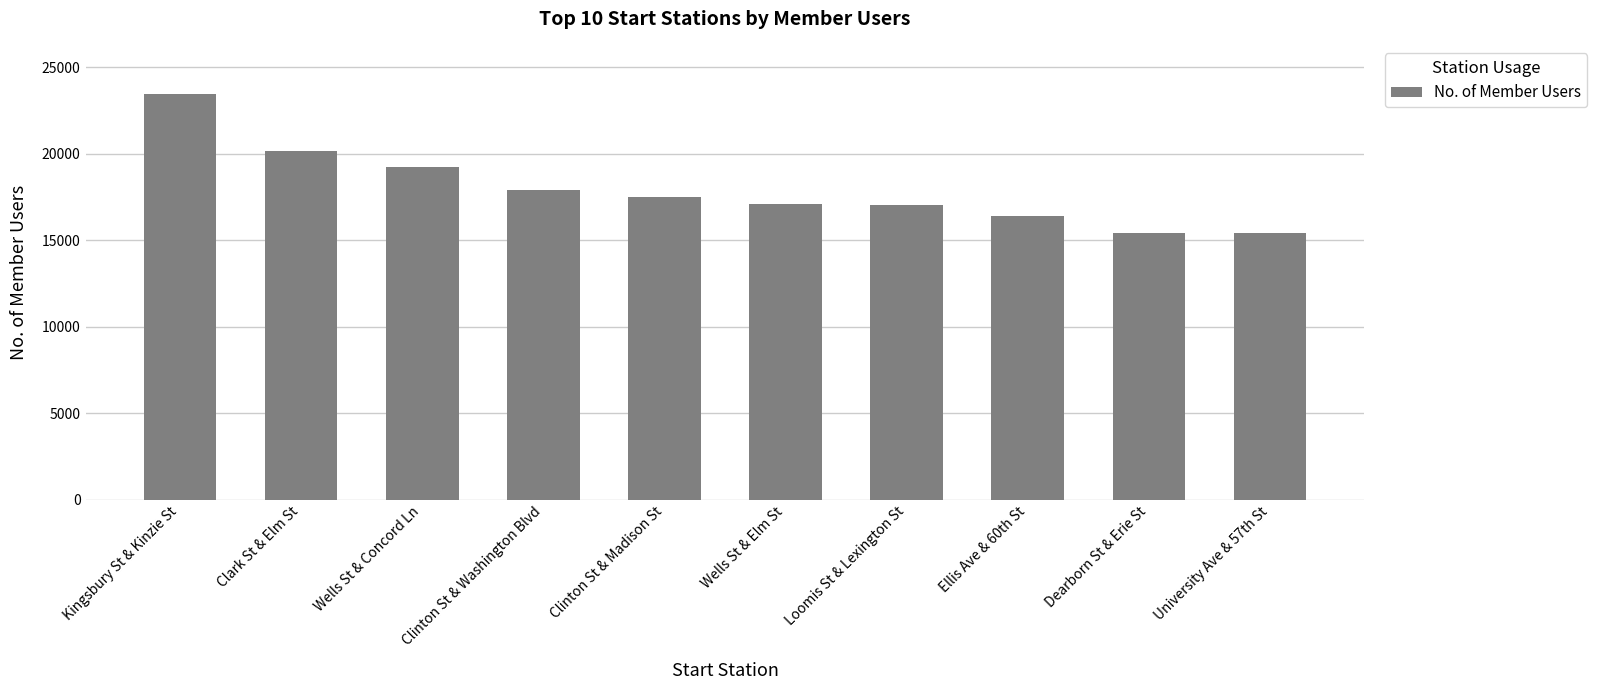

The value at Dearborn St & Erie St is 15430. True or false?

True